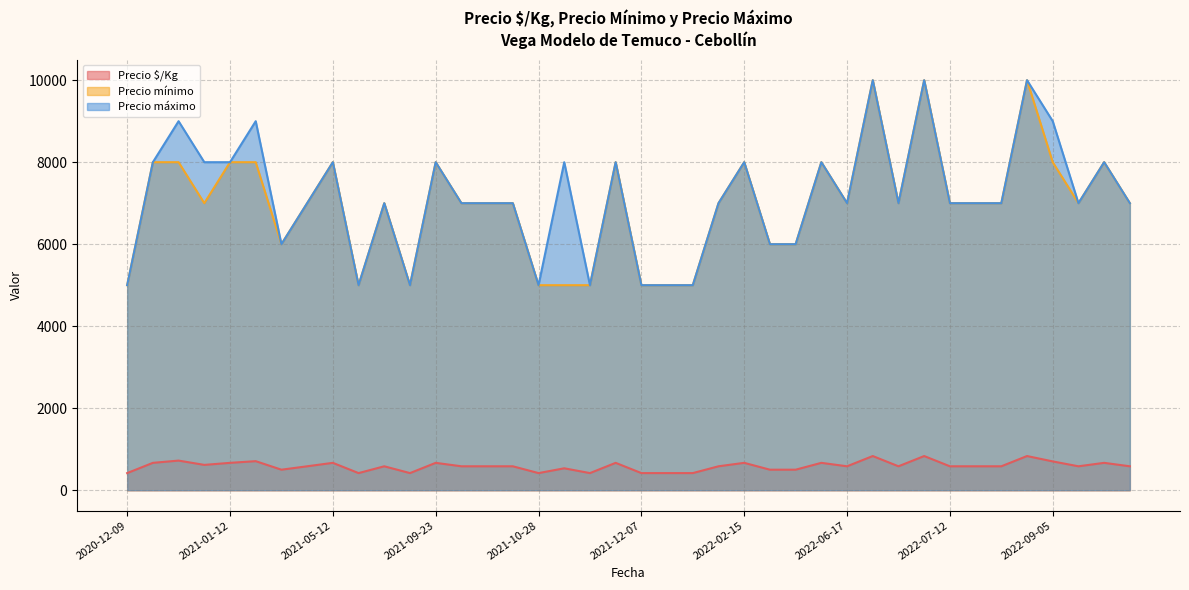

Does the chart display data point markers on the line(s)?

No